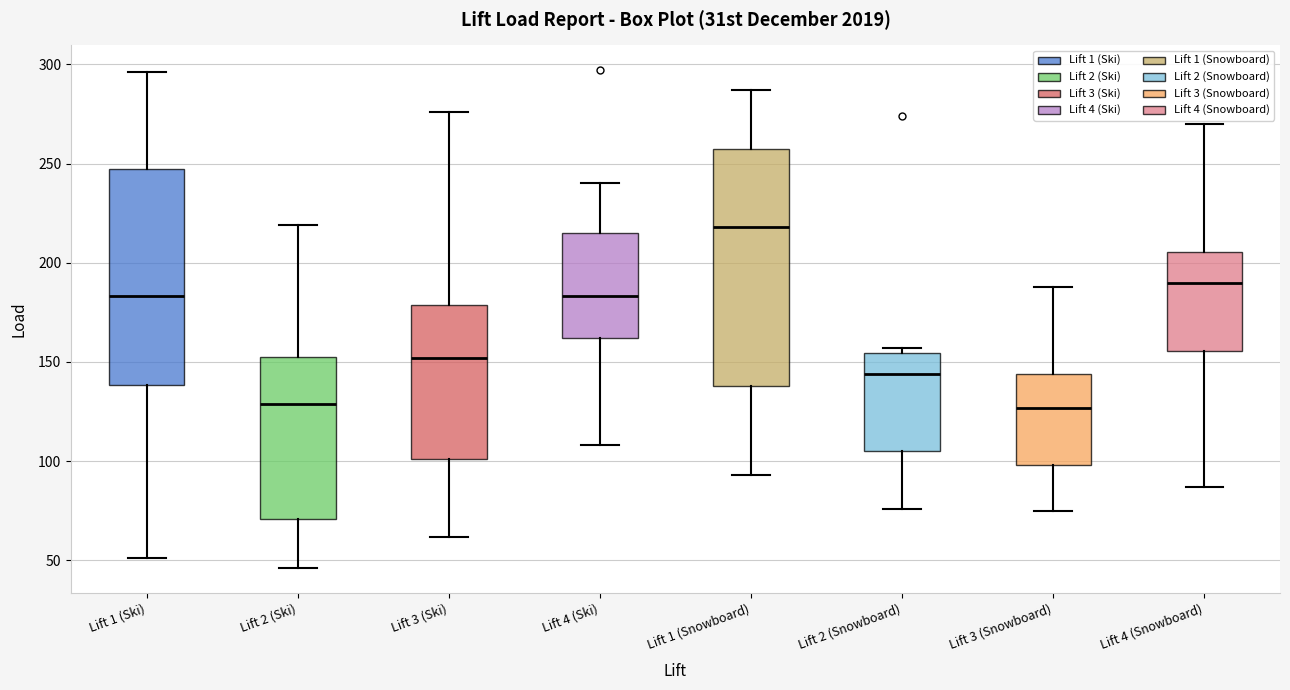

Where is the upper edge of the box for Lift 2 (Ski) on the y-axis? The values are not printed on the chart, so give them approximately, as read against the axis.

155